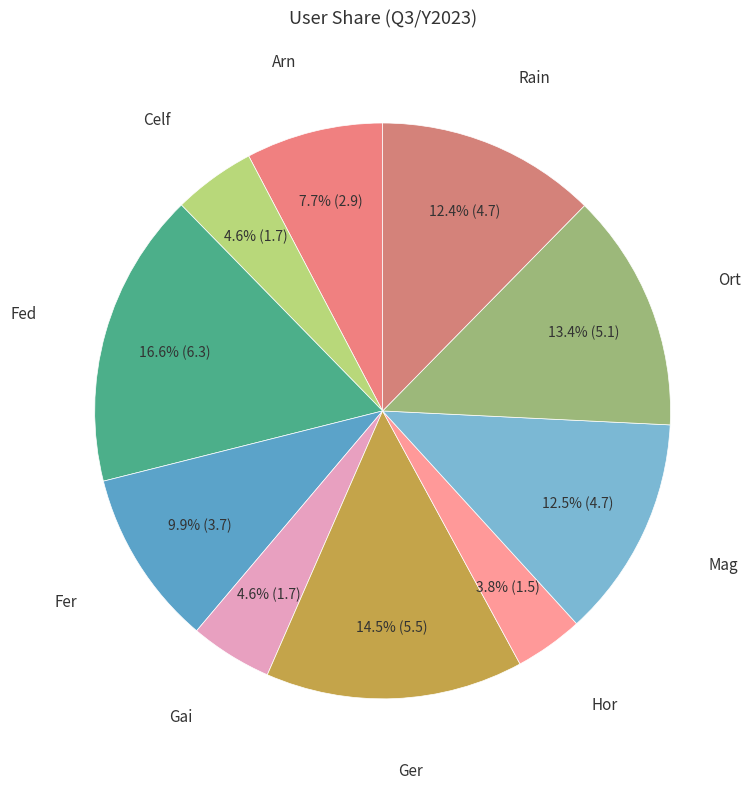

What is the ratio of the value at Fer to the value at Arn?

1.3